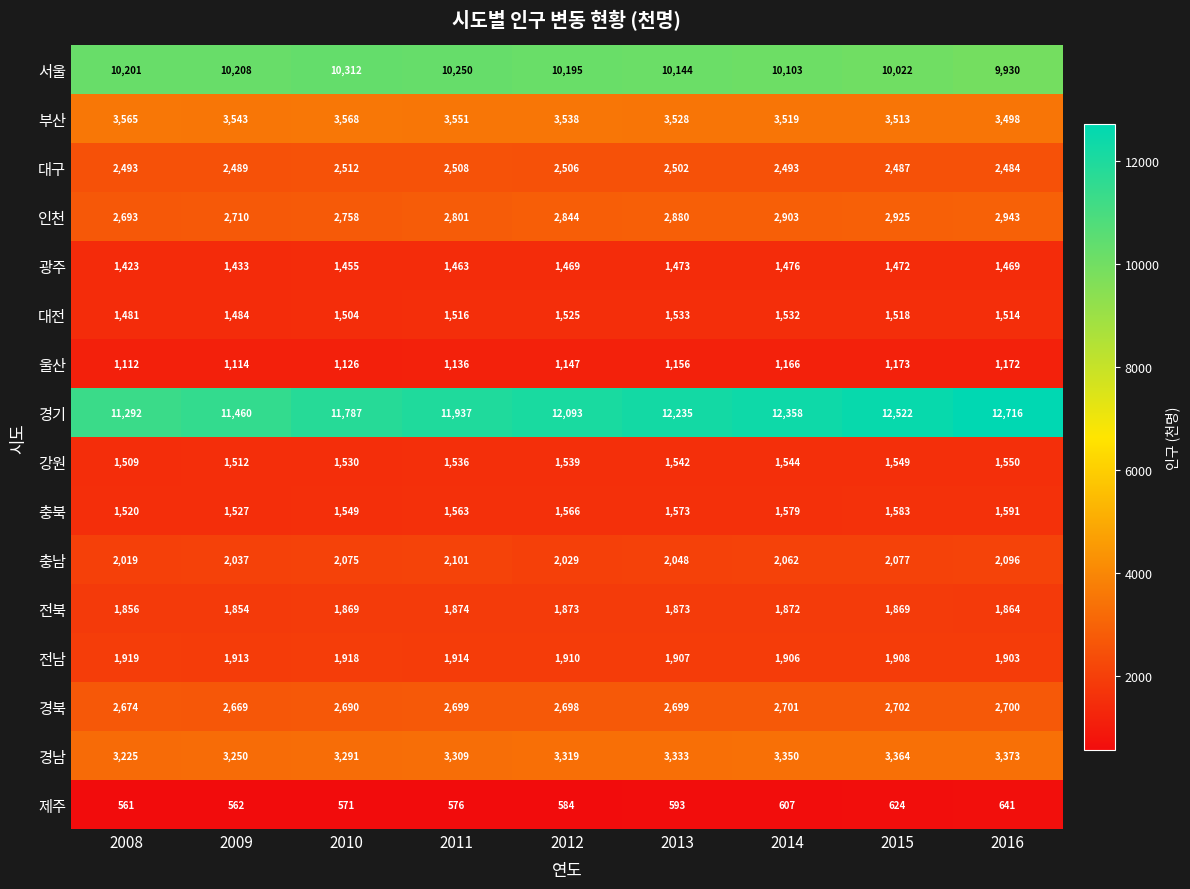

What is the smallest value displayed?

561